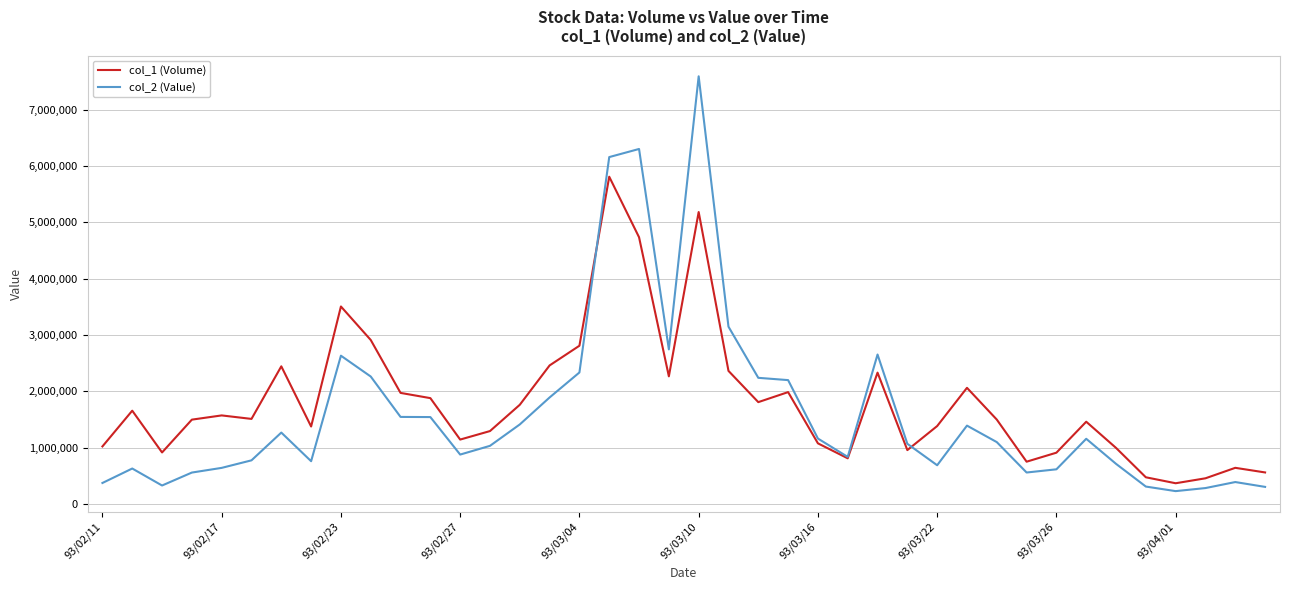

List the series in order of their peak value, highest first.

col_2 (Value), col_1 (Volume)